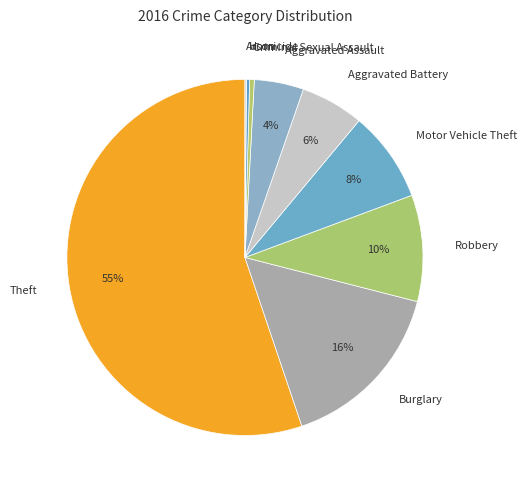

What is the ratio of the value at Aggravated Battery to the value at Burglary?

0.4